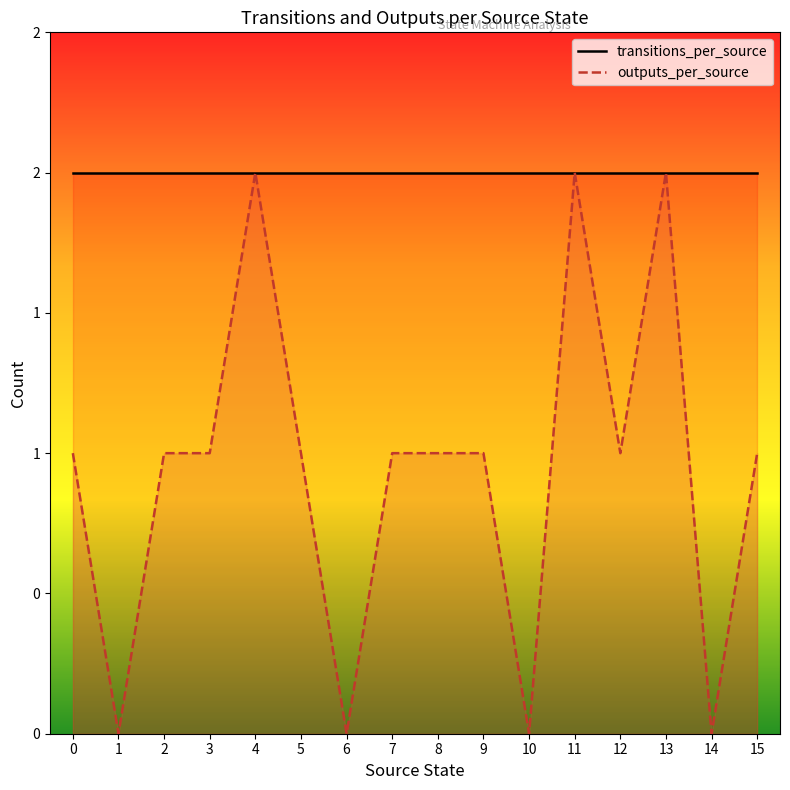

What is the value of the transitions_per_source point at the 2nd from the left?

2